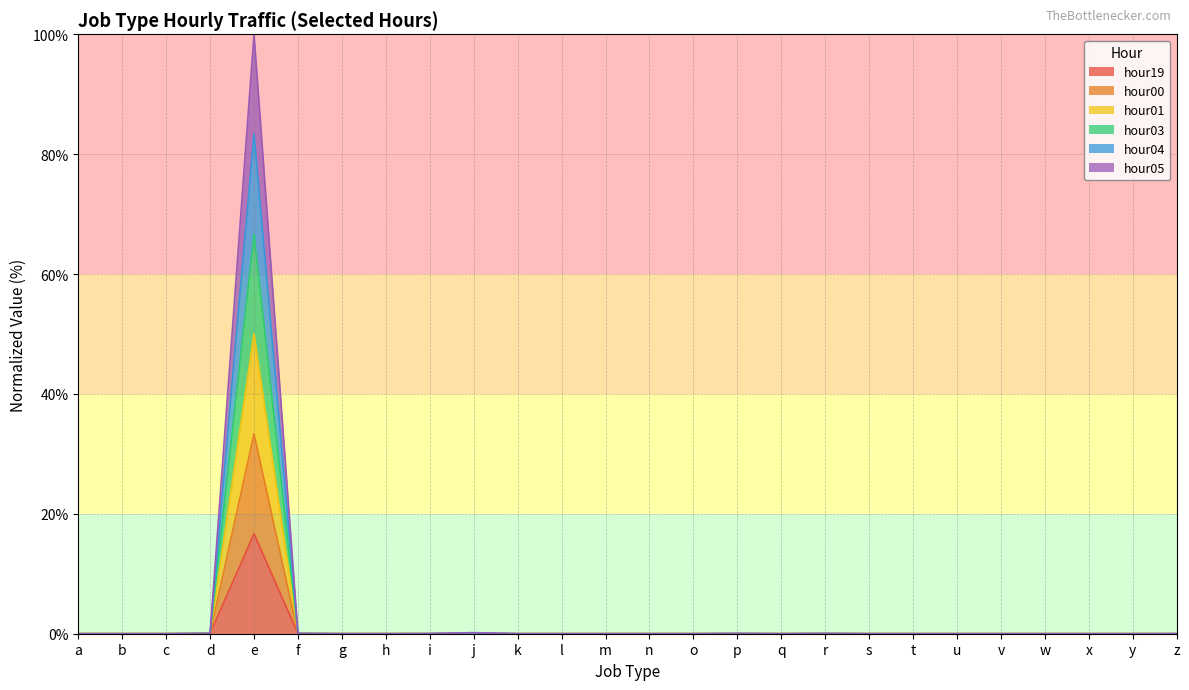

How many lines are shown in the chart?

6